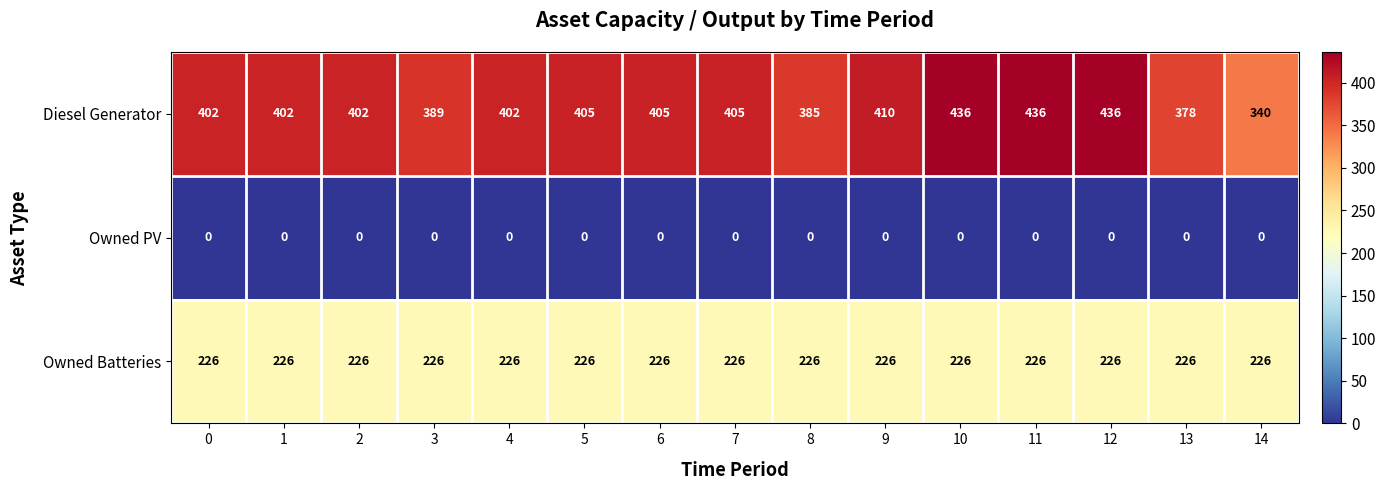

What is the lowest value of the Owned Batteries series?

226